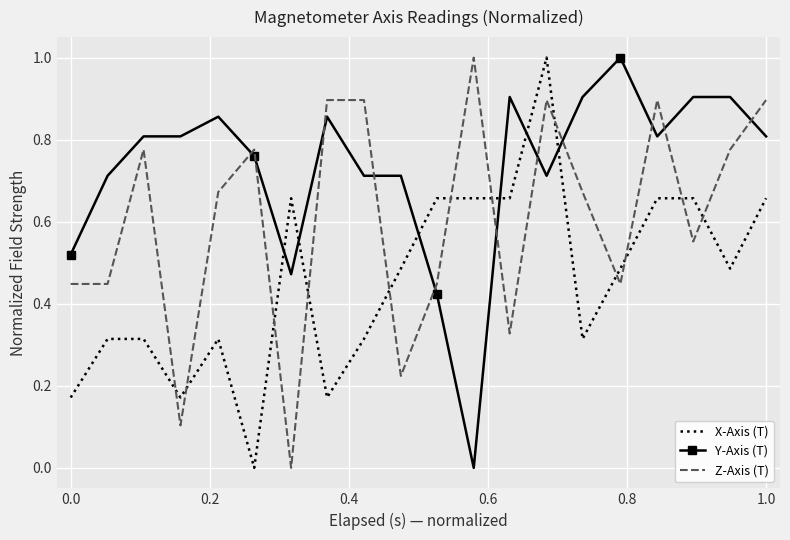

Which series has the largest total across all categories?

Y-Axis (T)